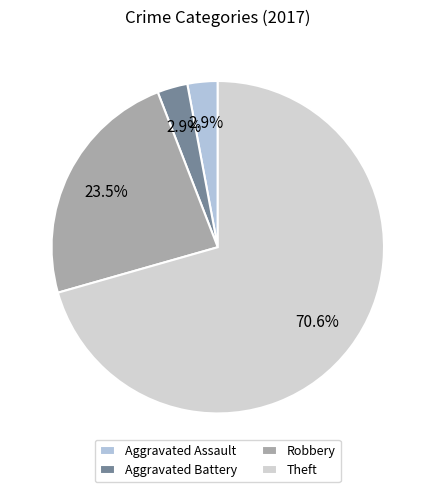

Which slice is the largest?

Theft